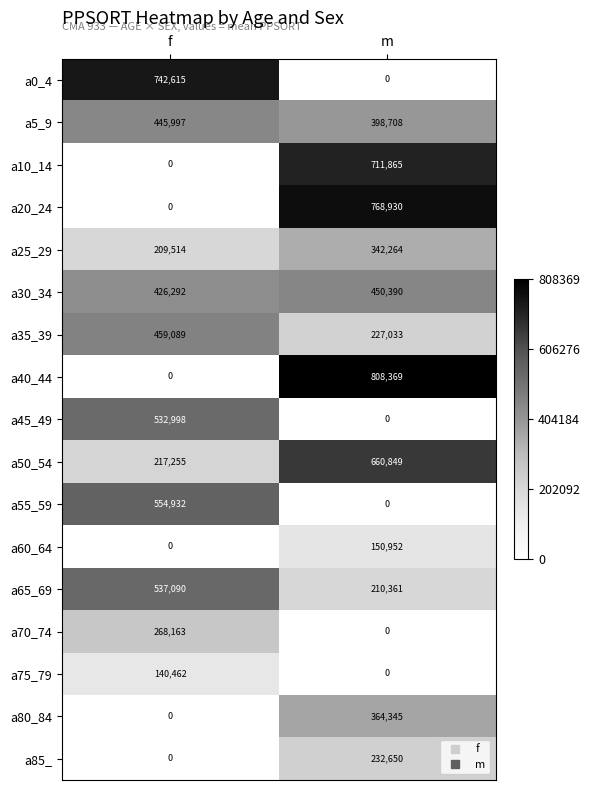

How many values in a40_44 are above zero?

1